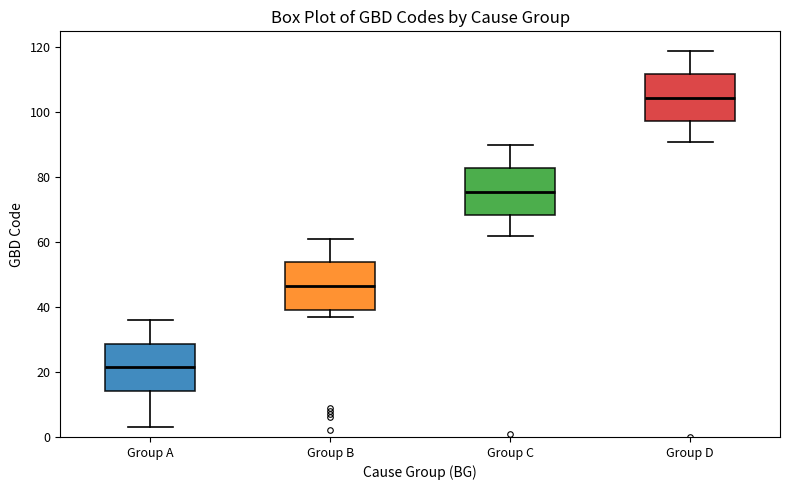

Which box has the highest median line?

Group D